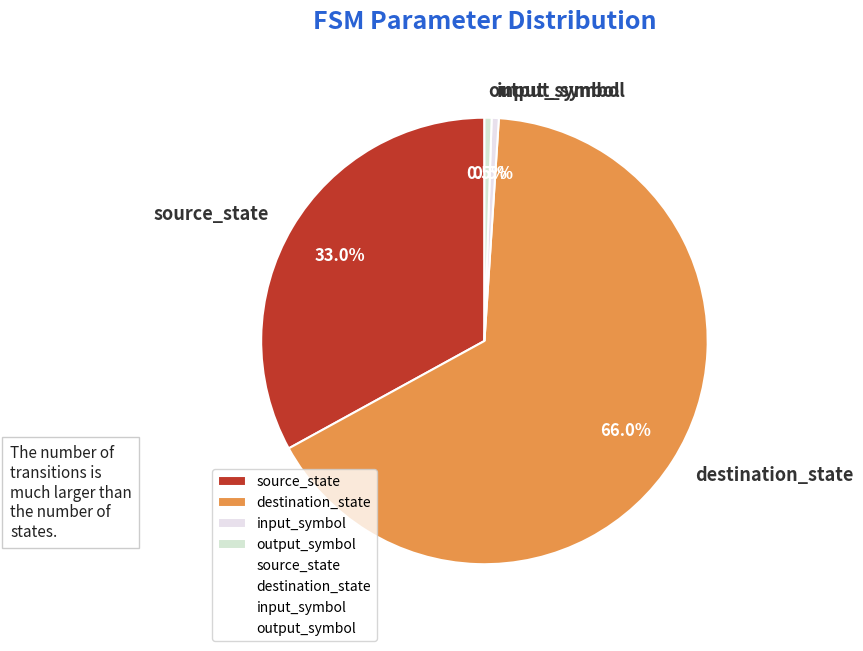

Which category has the biggest portion of the pie?

destination_state